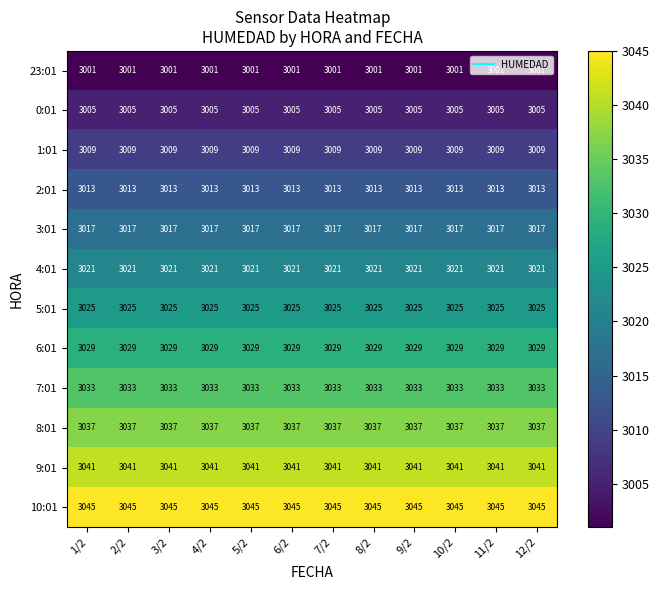

What is the difference between the highest and lowest values at 1/2?

44